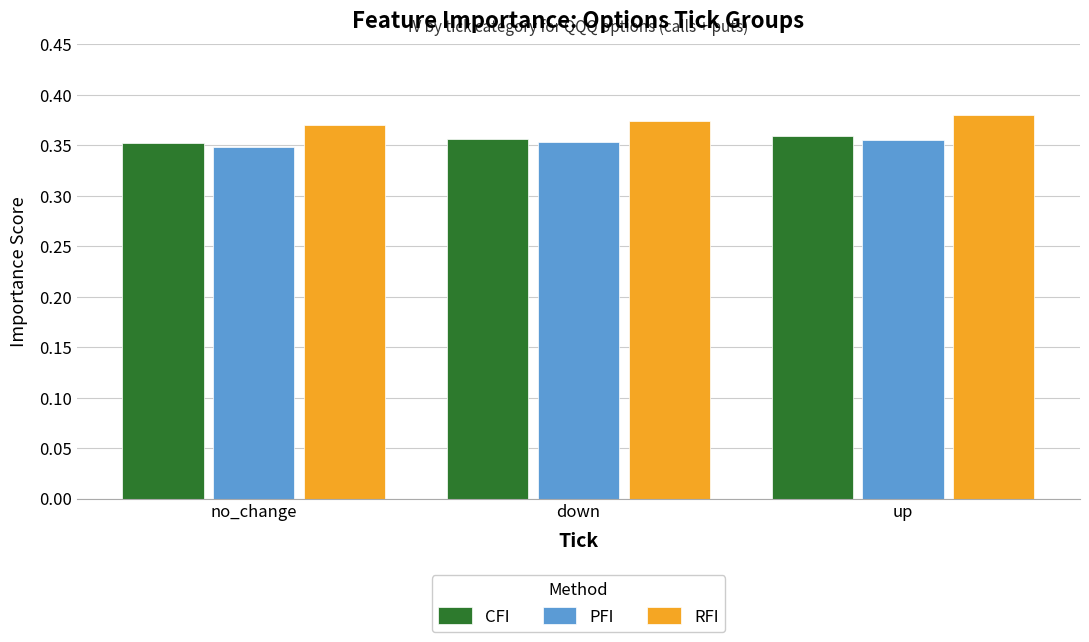

The RFI series shows 0.1 at no_change. True or false?

False